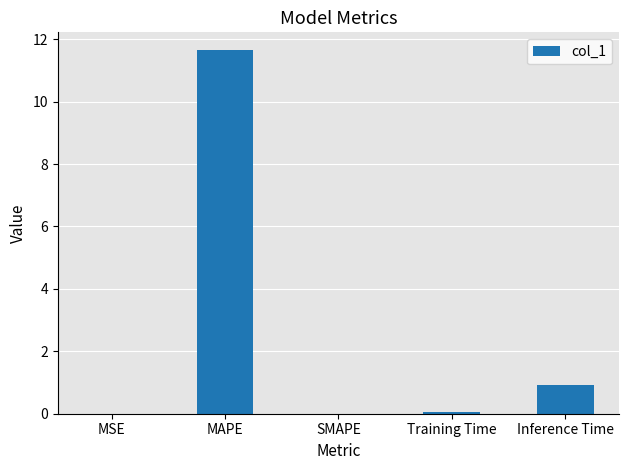

The value at SMAPE is 0.0. True or false?

True